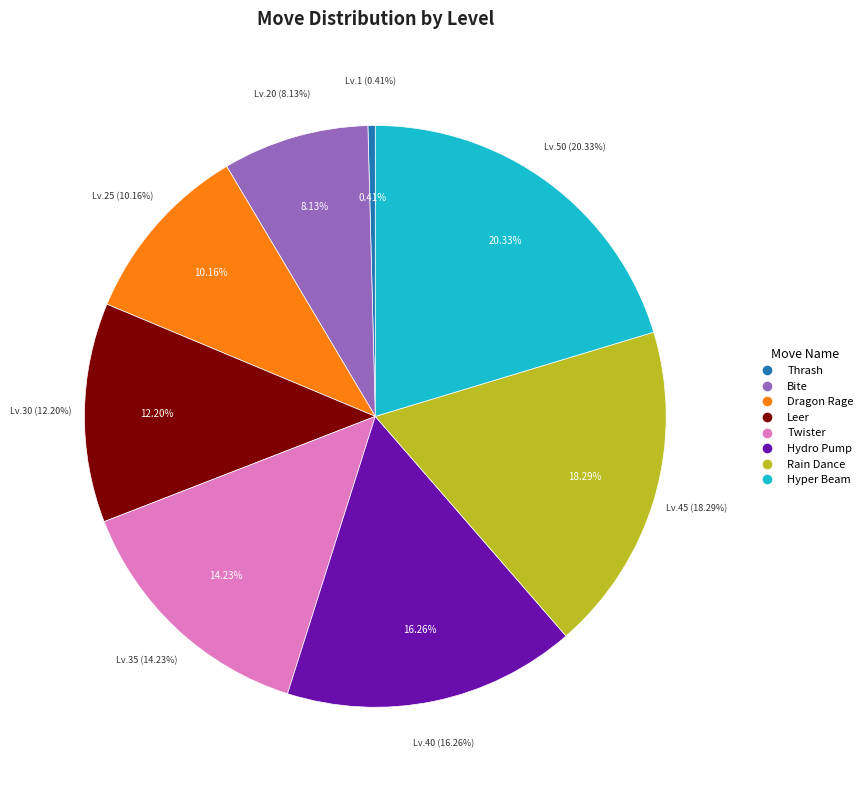

Is there any slice that represents more than half of the pie?

No